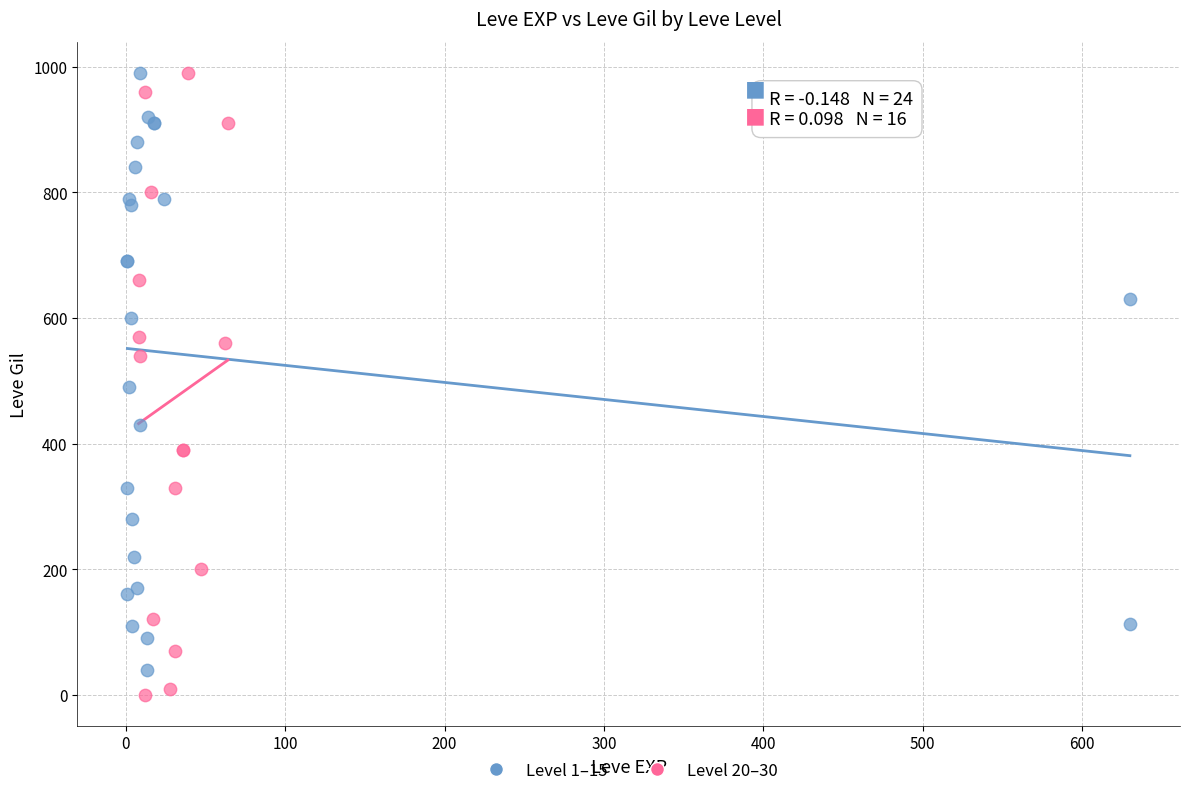

What are all the series names shown in the legend?

Level 1–15, Level 20–30